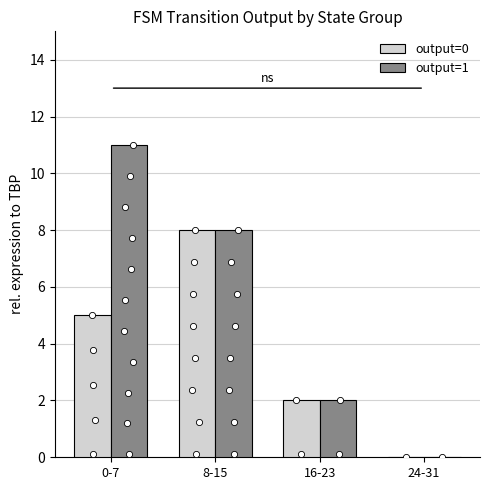

Which series has the largest total across all categories?

output=1